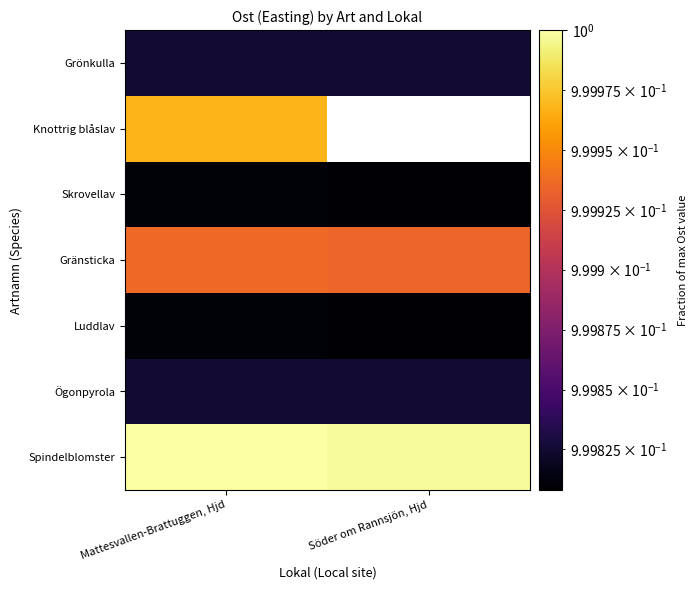

True or false: Knottrig blåslav has a value of 1.4 at Mattesvallen-Brattuggen, Hjd.

False